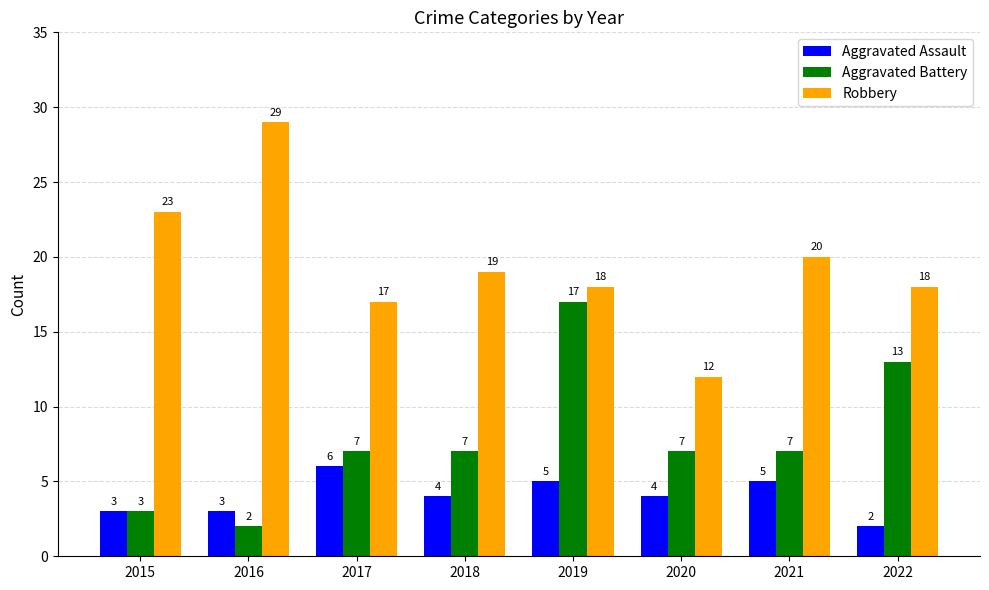

What is the total value across all series at 2017?

30